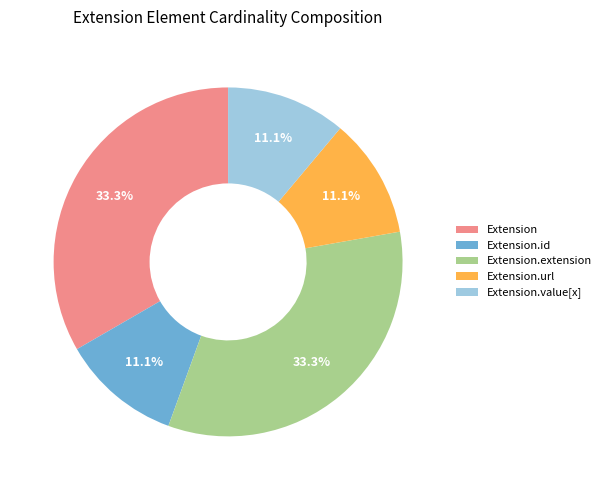

Between Extension.extension and Extension.id, which is larger?

Extension.extension